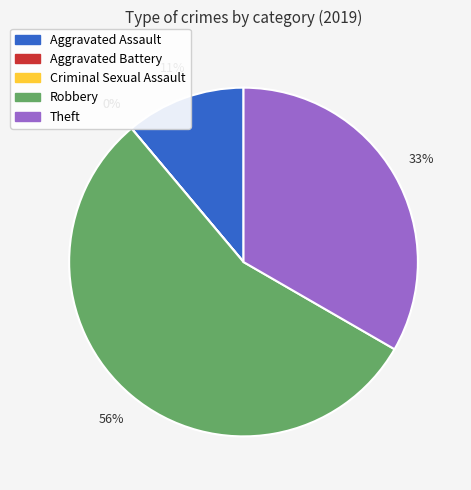

How many segments does this pie chart have?

5